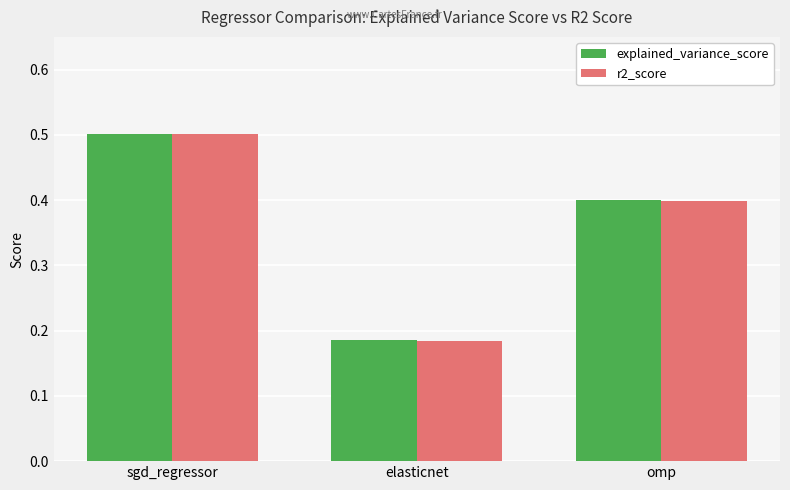

At which category is the sum across all series the highest?

sgd_regressor